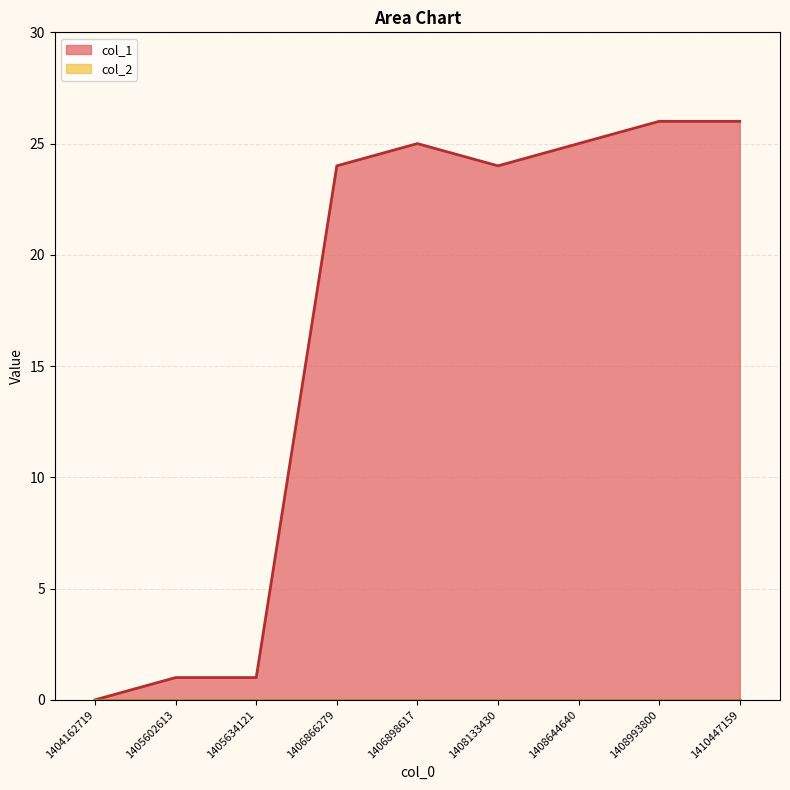

What is the average value?

17